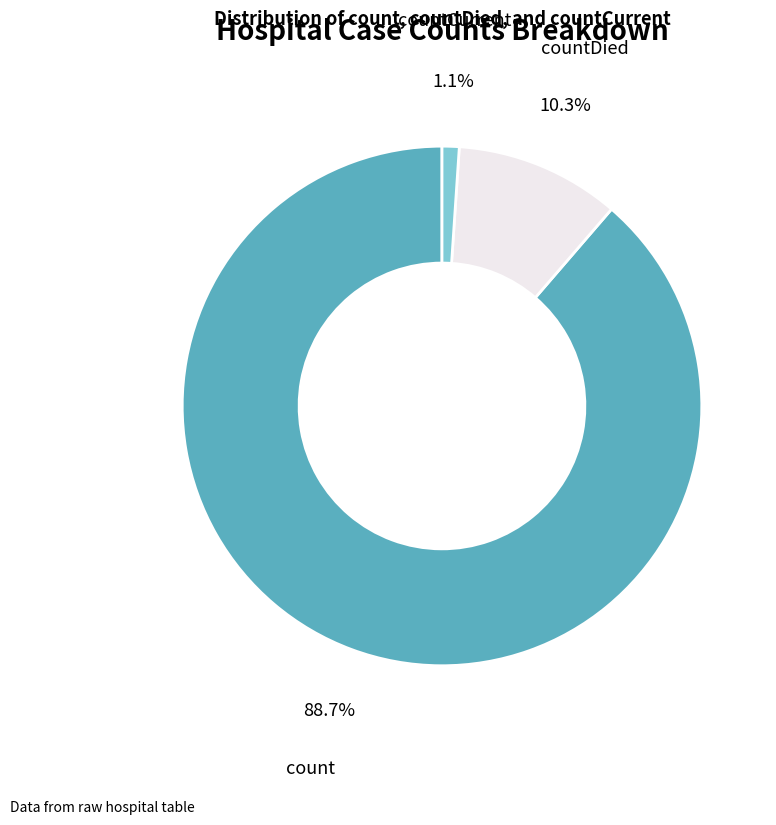

Which slice is the smallest?

countCurrent